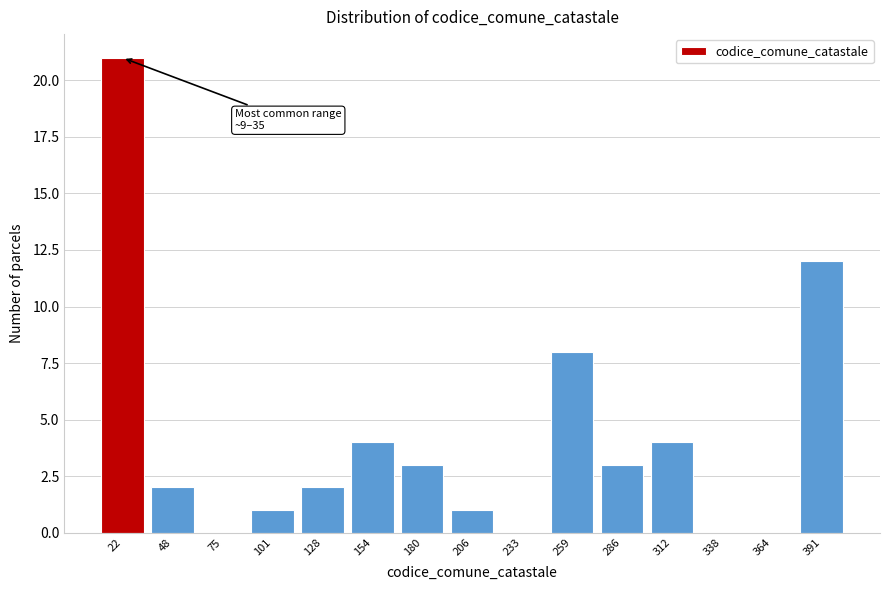

Which range on the x-axis has the tallest bar?

10 to 35